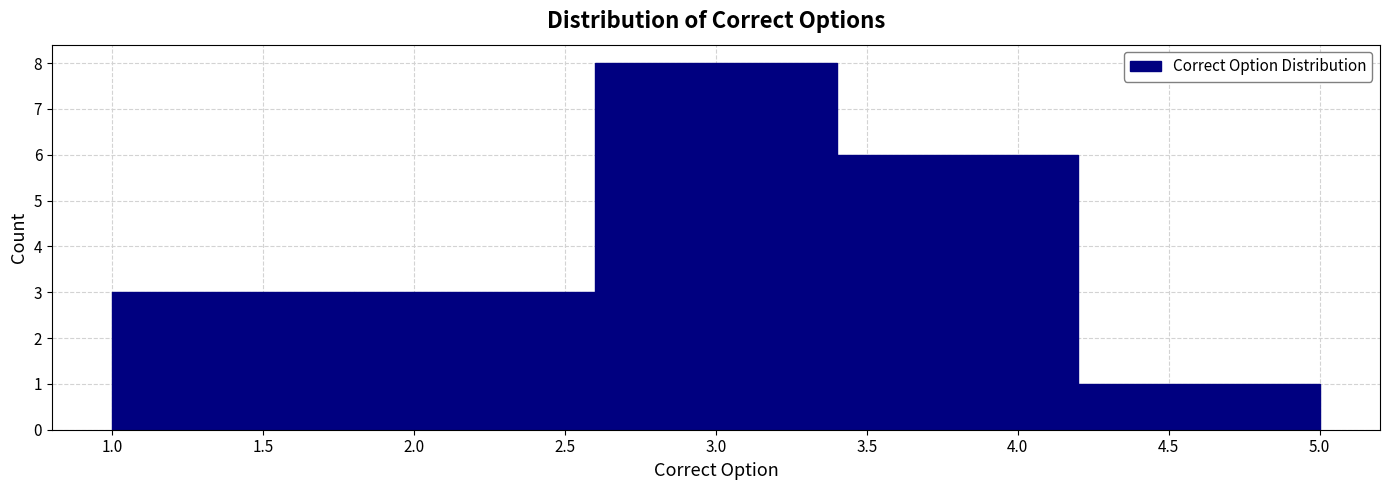

Reading left to right, transcribe this chart: for each bar, give the range it covers on the x-axis and its height. The values are not printed on the chart, so give them approximately, as read against the axis.

1.0 to 1.8: 3
1.8 to 2.6: 3
2.6 to 3.4: 8
3.4 to 4.2: 6
4.2 to 5.0: 1